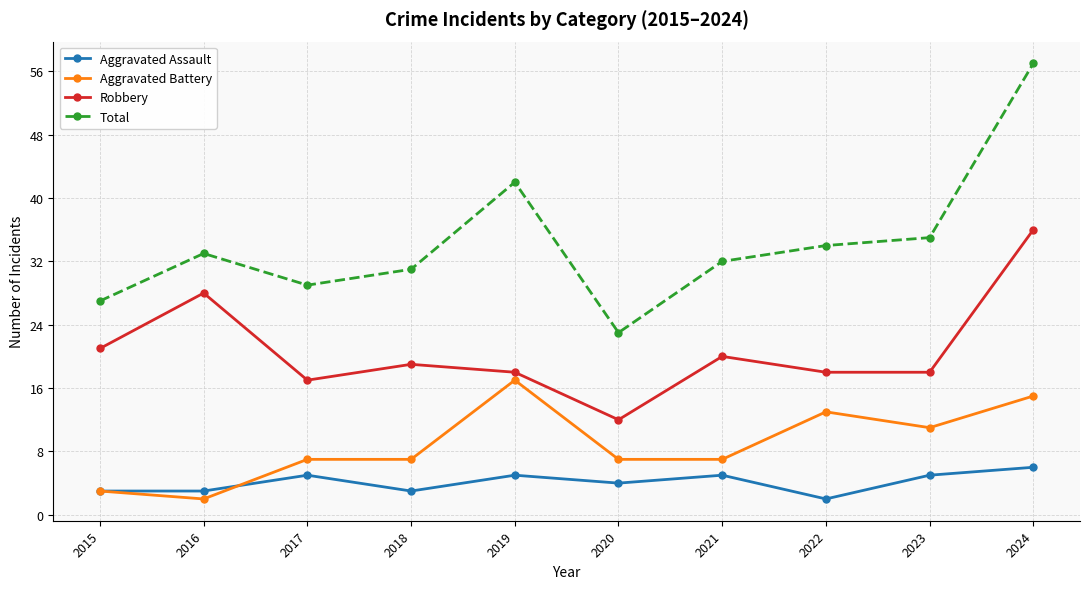

Reading left to right, extract all data points from this chart.

Aggravated Assault: 3	3	5	3	5	4	5	2	5	6
Aggravated Battery: 3	2	7	7	17	7	7	13	11	15
Robbery: 21	28	17	19	18	12	20	18	18	36
Total: 27	33	29	31	42	23	32	34	35	57